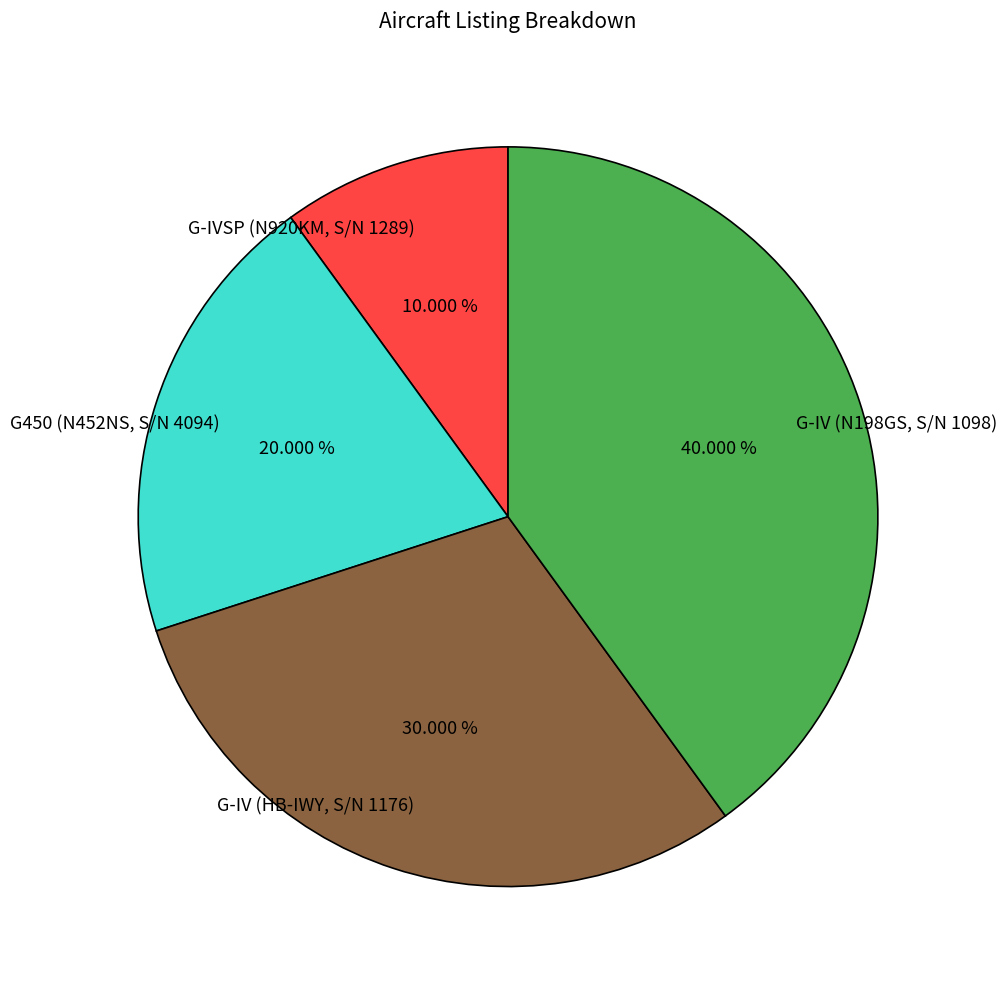

Count the number of slices in the pie.

4